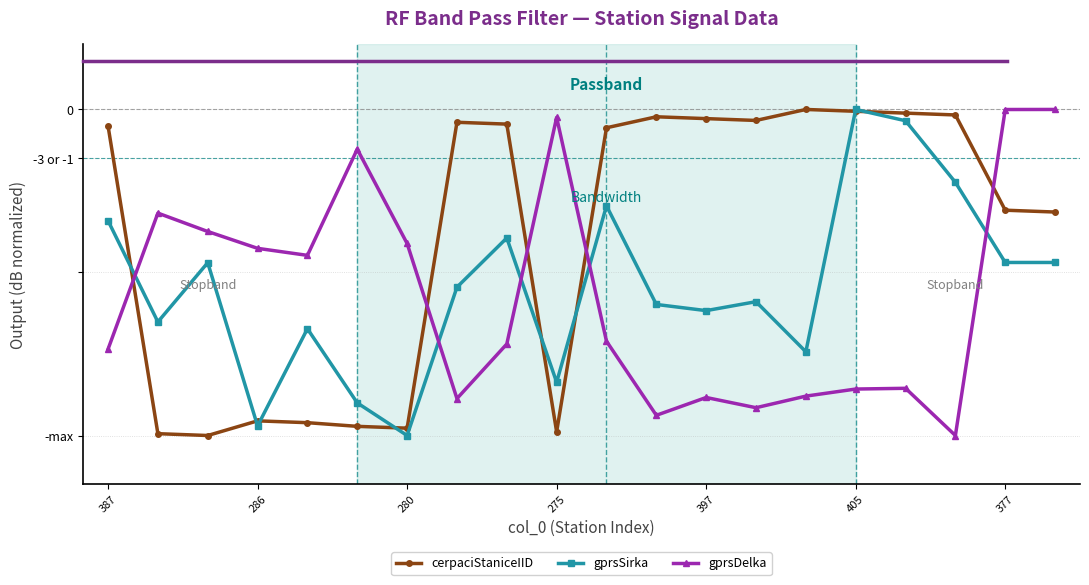

Rank the series by their maximum value, from highest to lowest.

cerpaciStaniceIID, gprsSirka, gprsDelka